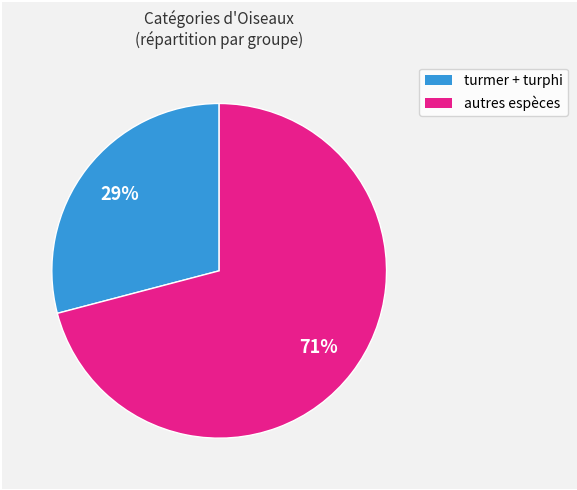

What is the ratio of the value at autres espèces to the value at turmer + turphi?

2.4